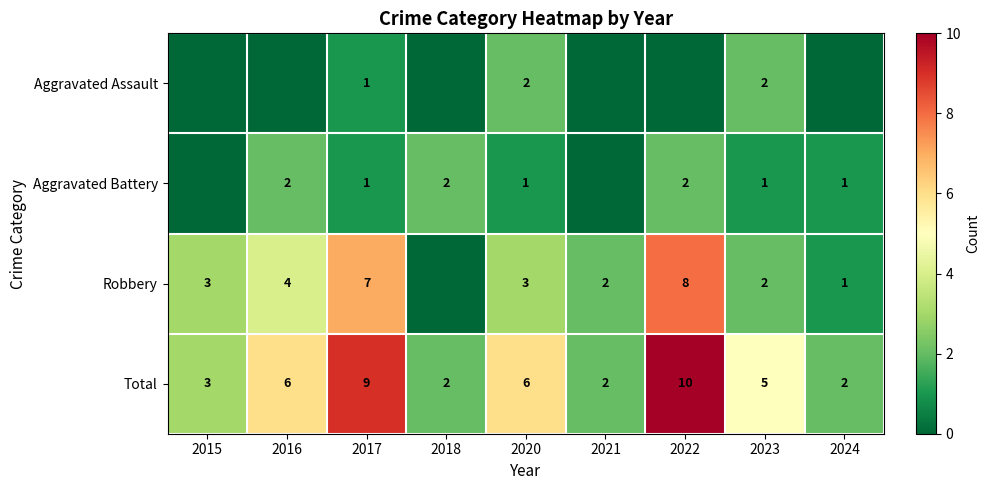

What is the sum of the Total values at 2024 and 2016?

8